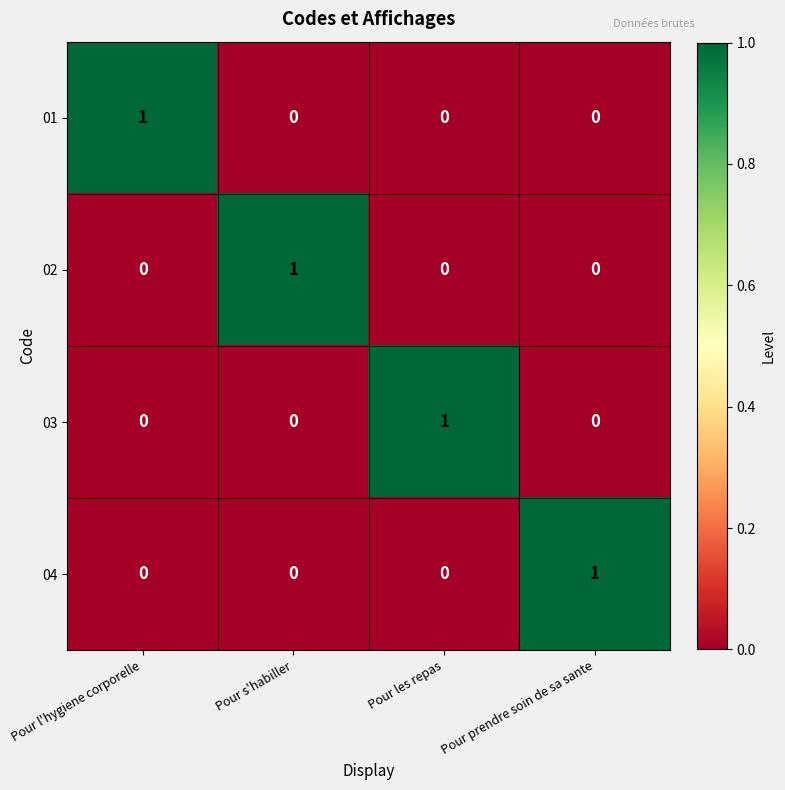

The value of 03 at Pour les repas is 1. True or false?

True